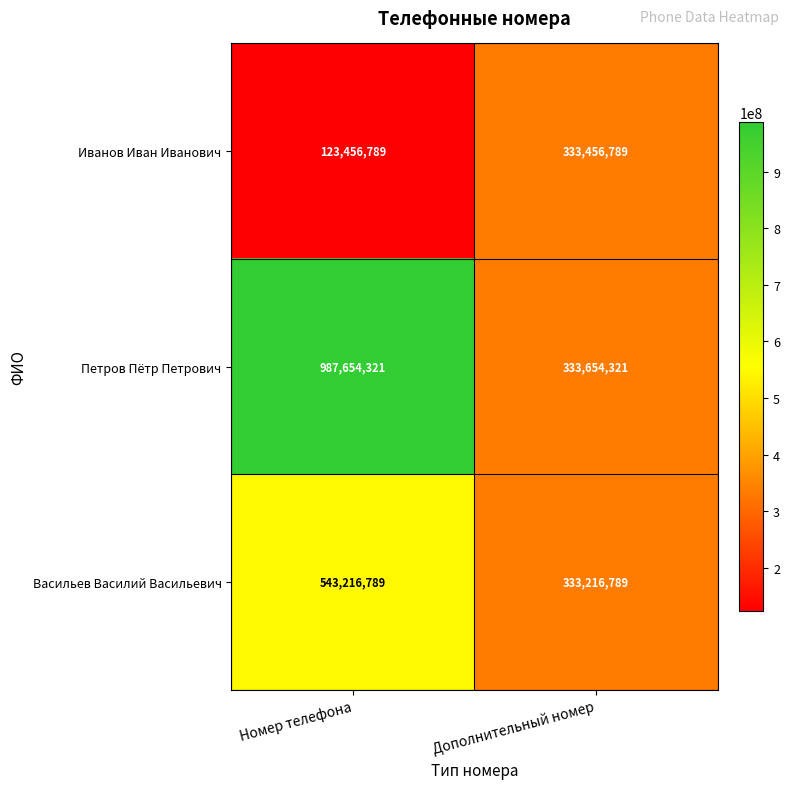

What is the difference between the maximum and minimum values in the Иванов Иван Иванович series?

210000000